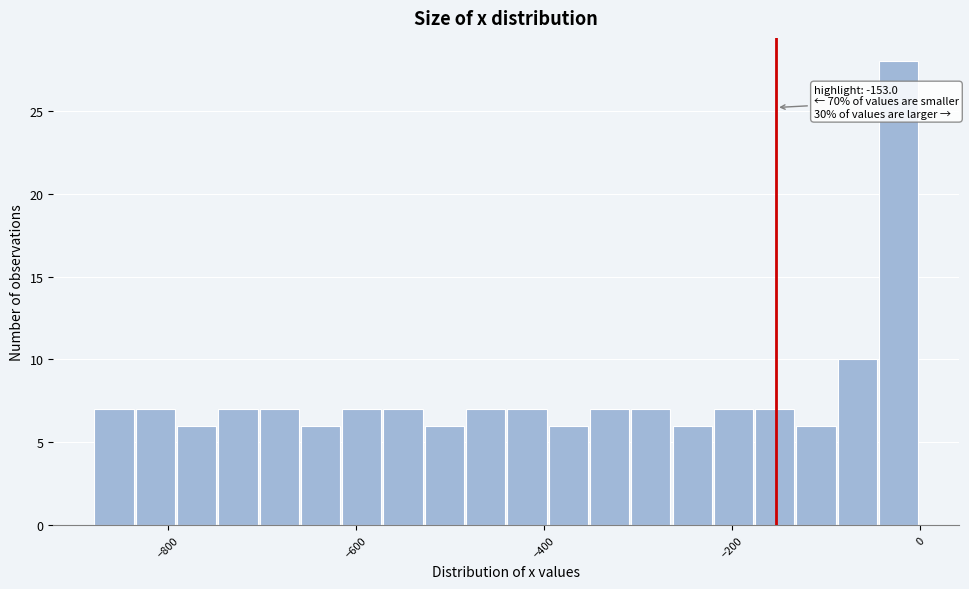

Around what value on the x-axis is the tallest bar? Give the approximate position of its centre, as read against the axis.

-20